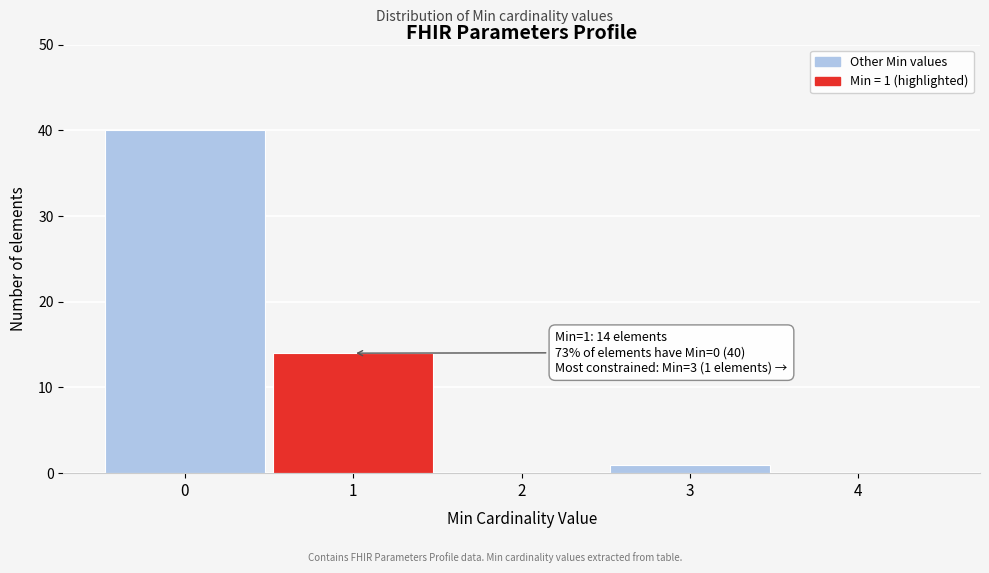

Over which range of the x-axis is the bar tallest?

-0.5 to 0.5